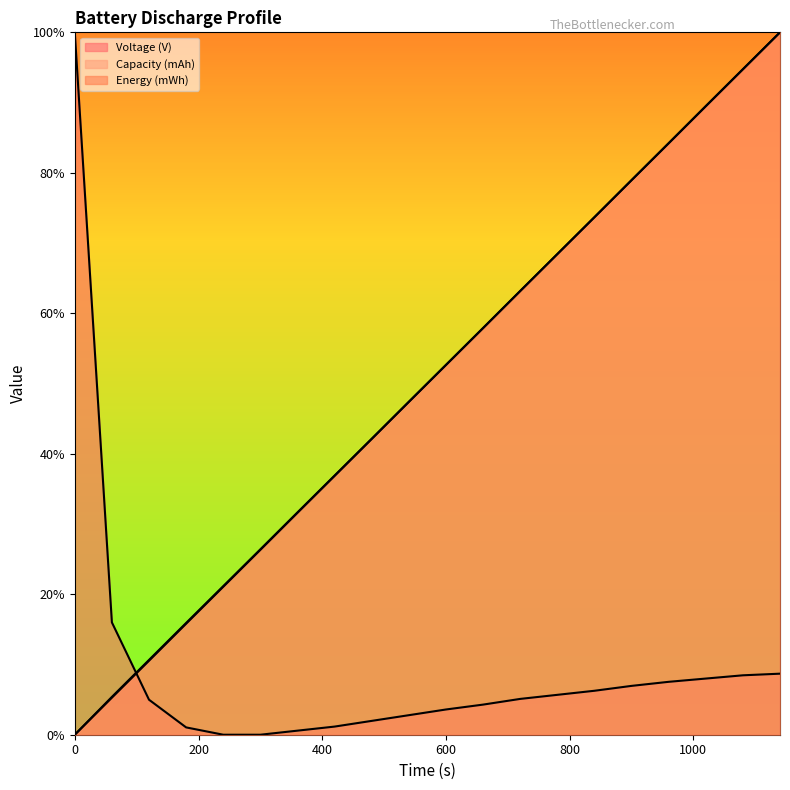

Between 1140 and 720, which is larger?

1140